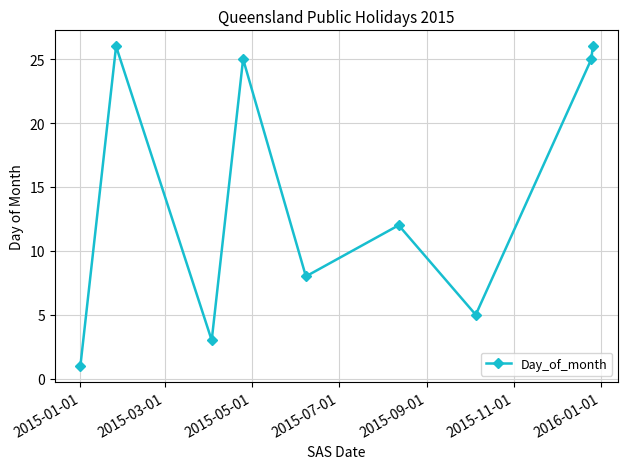

How many interior local peaks (higher than both neighbors) does the data have?

3